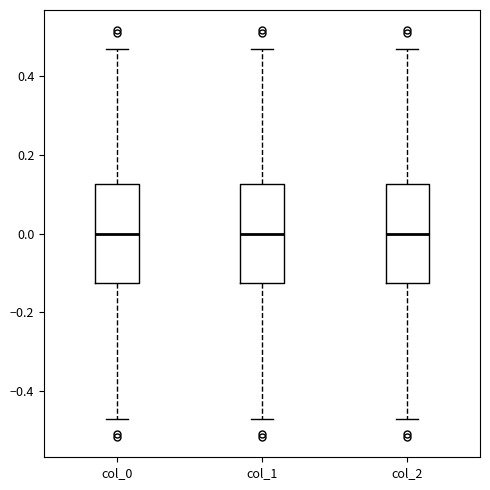

Where is the lower edge of the box for col_0 on the y-axis? The values are not printed on the chart, so give them approximately, as read against the axis.

-0.12